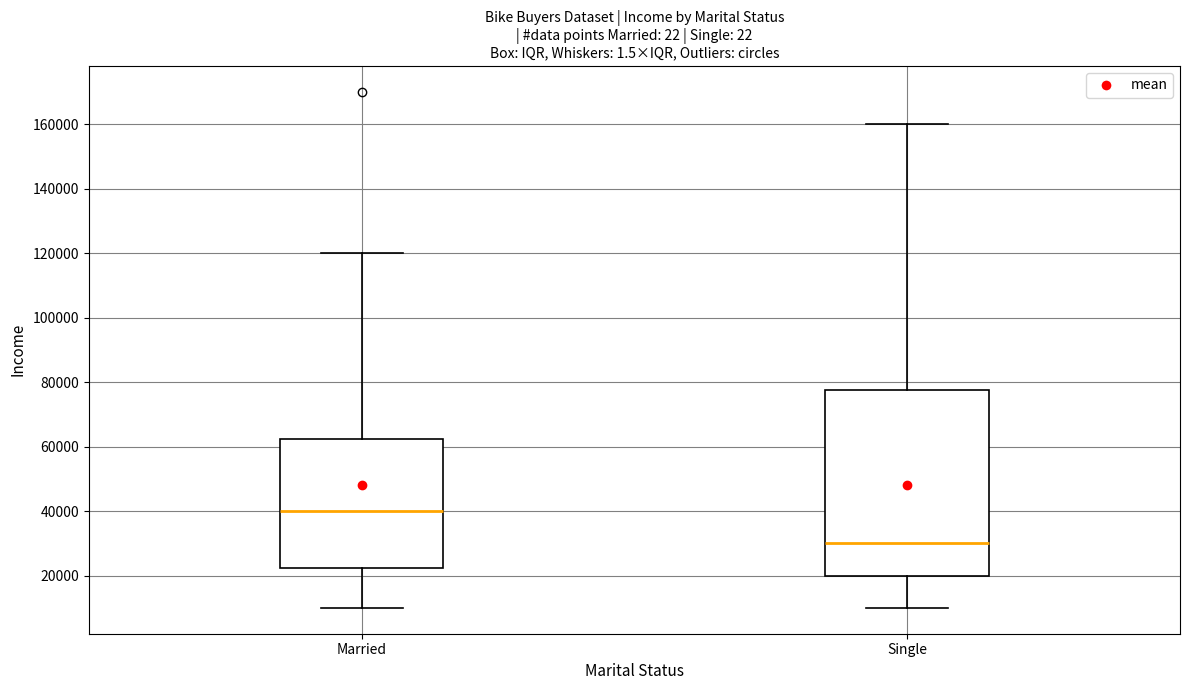

Comparing the boxes themselves (not the whiskers), which one is the tallest?

Single